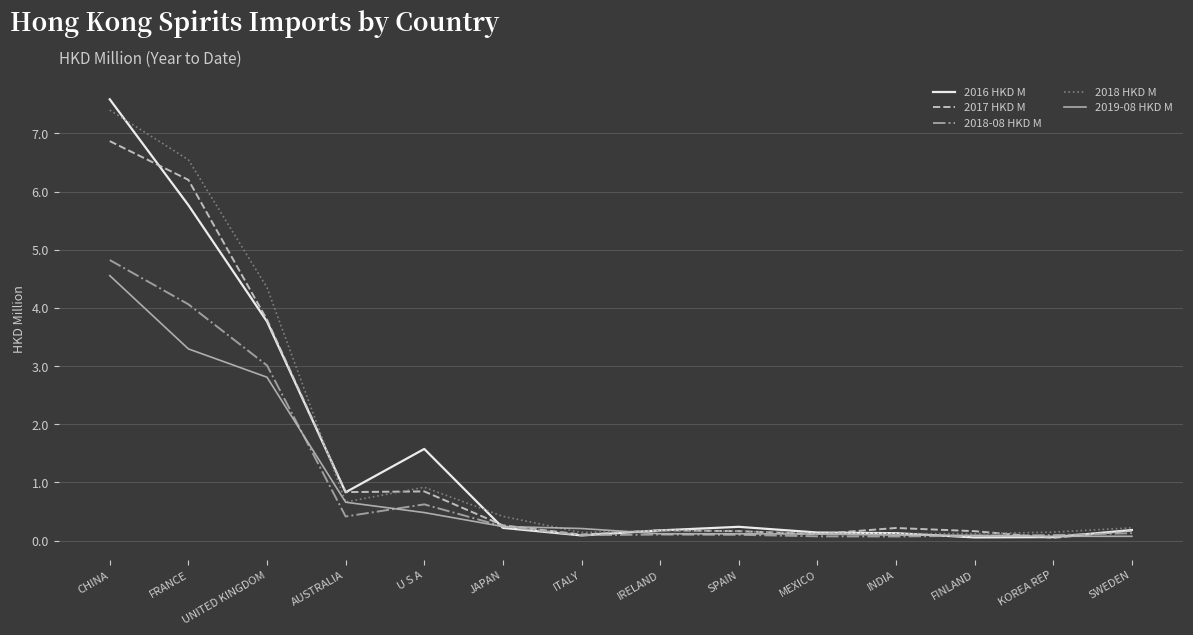

How many categories are shown in the chart?

14